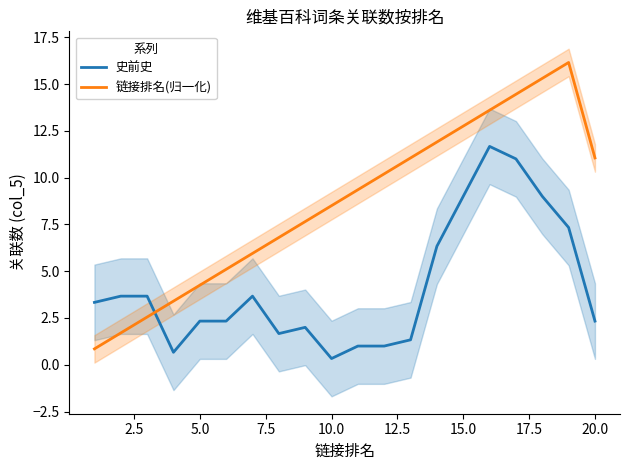

Which series ends up on top after the final intersection of 链接排名(归一化) and 史前史?

链接排名(归一化)